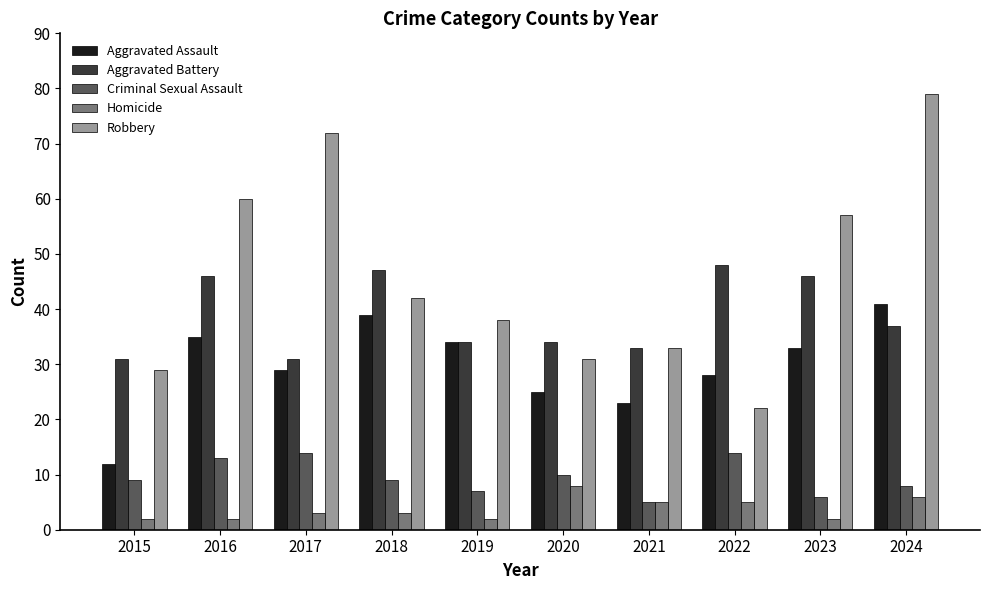

What is the value of the Robbery bar at the 4th from the left?

42